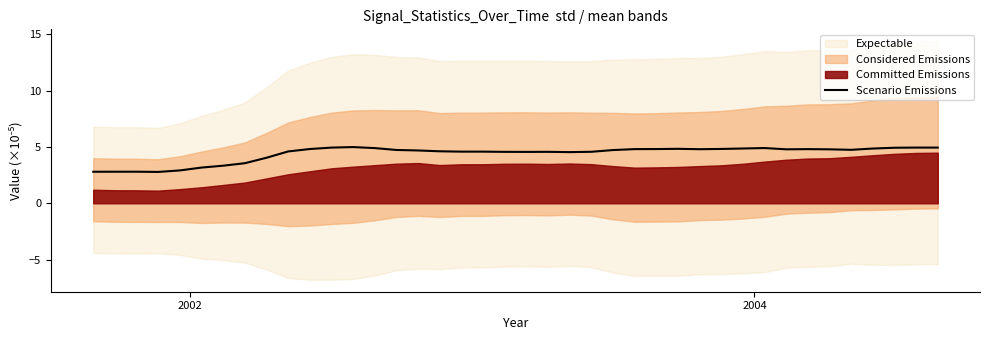

What is the lowest value of the Scenario Emissions series?

2.8